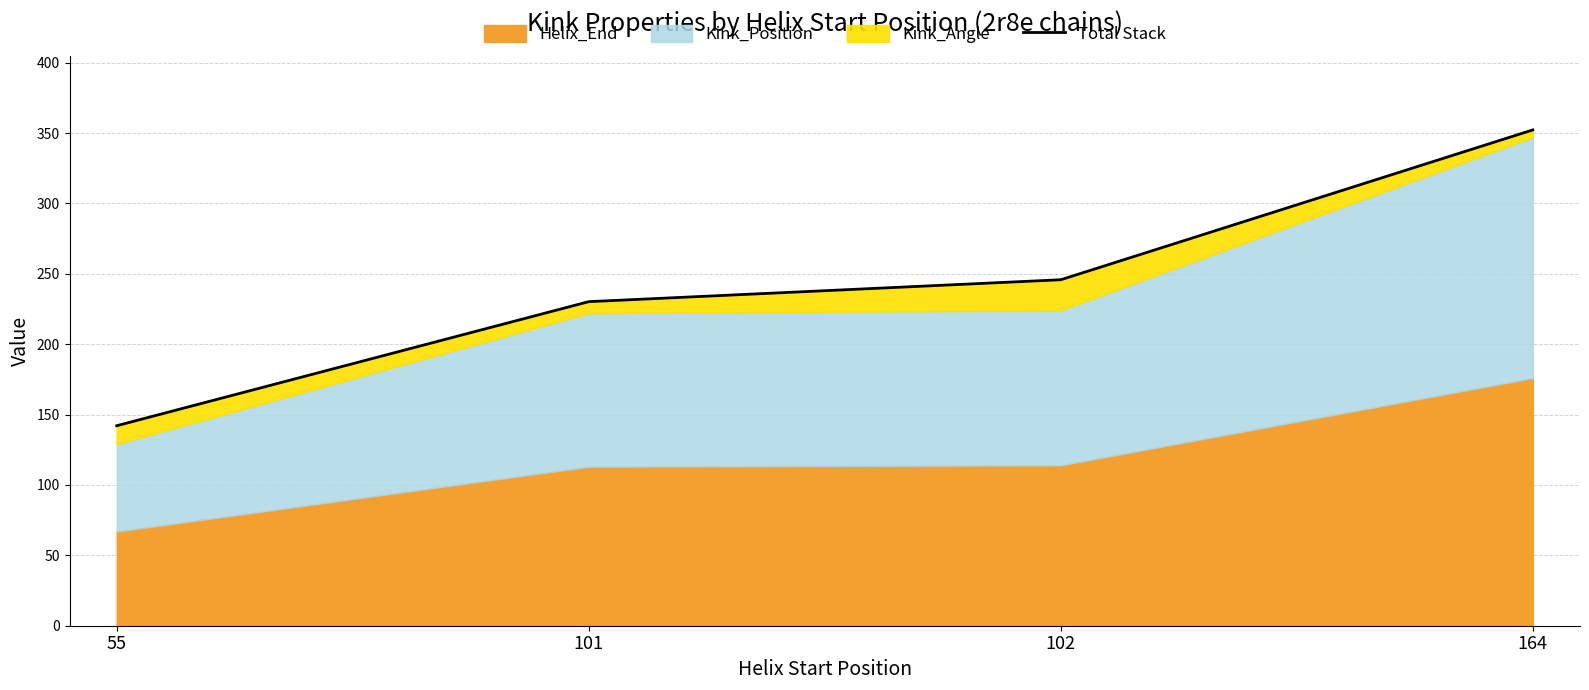

Is it true that the value at 101 is 230.2?

True